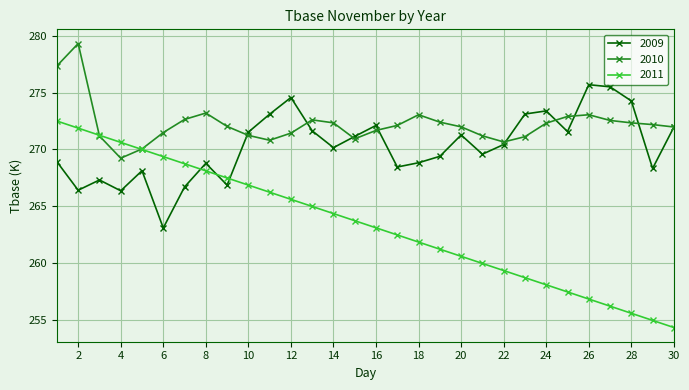

What is the maximum value for 2009?

275.7